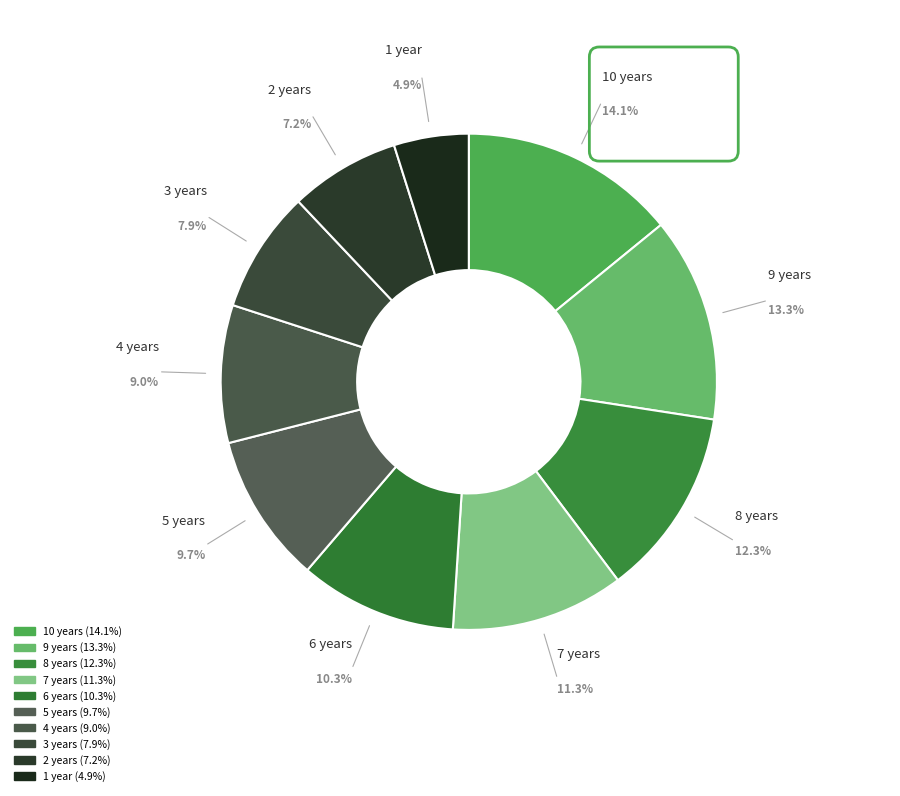

Count the number of slices in the pie.

10